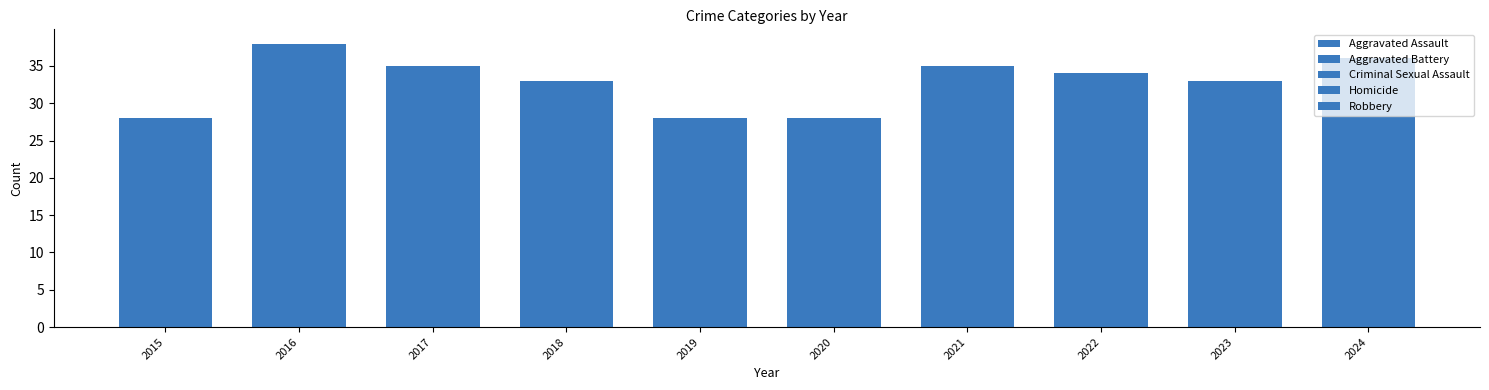

How many bars are there in total?

50